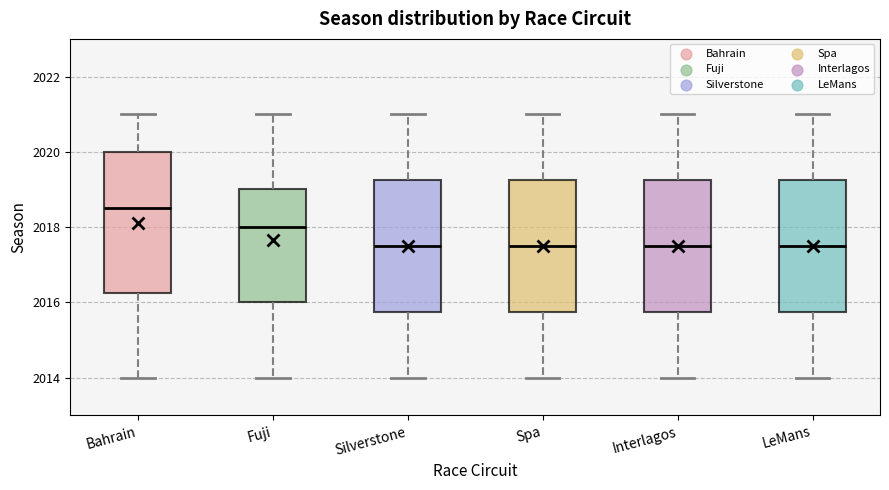

Reading left to right, transcribe this box plot: for each box, give where its median line is, the range the box spans, and where its two whiskers end, as read against the y-axis. The values are not printed on the chart, so give them approximately, as read against the axis.

Bahrain: median 2018.6, box 2016.2 to 2020.0, whiskers 2014.0 to 2021.0
Fuji: median 2018.0, box 2016.0 to 2019.0, whiskers 2014.0 to 2021.0
Silverstone: median 2017.6, box 2015.8 to 2019.2, whiskers 2014.0 to 2021.0
Spa: median 2017.6, box 2015.8 to 2019.2, whiskers 2014.0 to 2021.0
Interlagos: median 2017.6, box 2015.8 to 2019.2, whiskers 2014.0 to 2021.0
LeMans: median 2017.6, box 2015.8 to 2019.2, whiskers 2014.0 to 2021.0